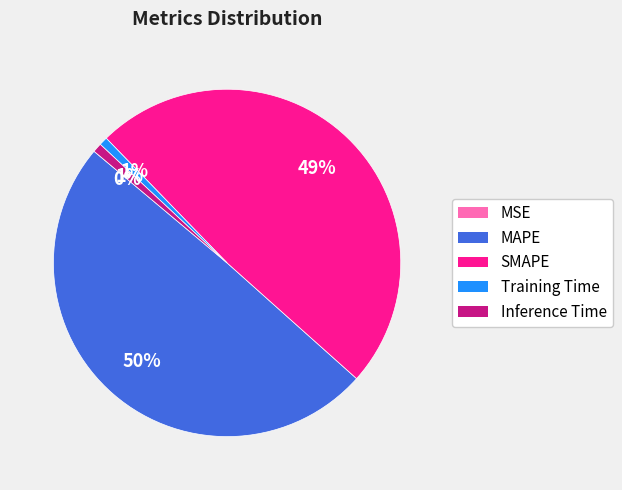

To the nearest percent, what is the average slice percentage?

20%